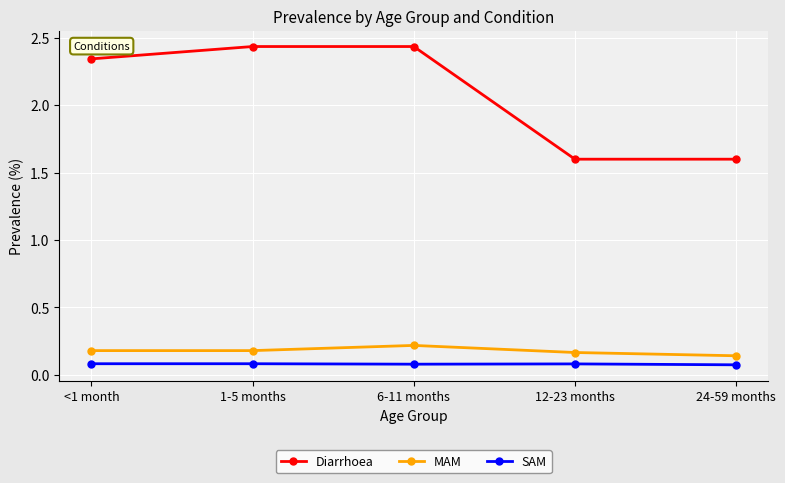

Is the value of Diarrhoea at 6-11 months greater than the value of MAM at <1 month?

Yes